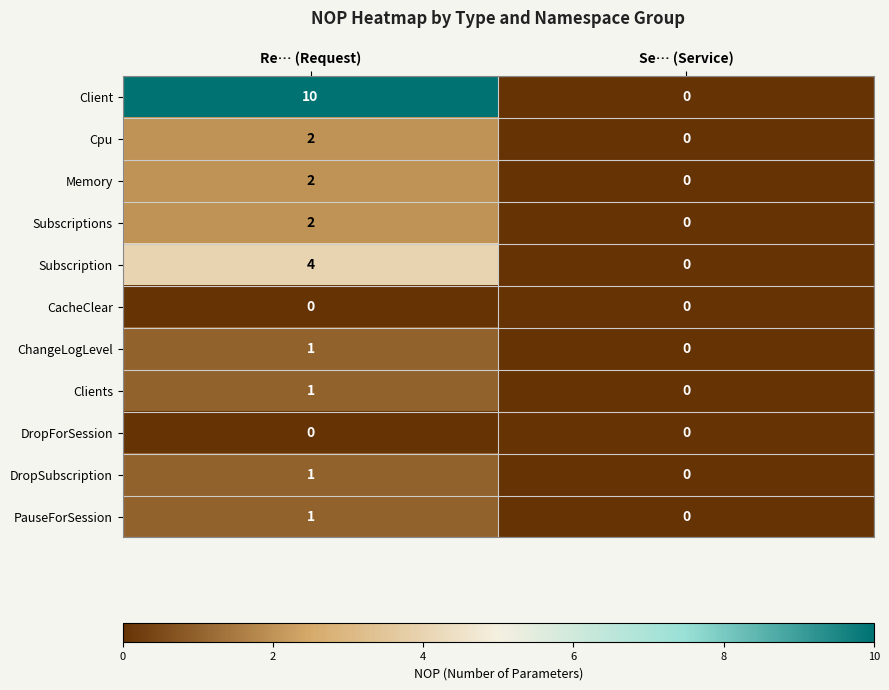

Count the number of categories in the chart.

2